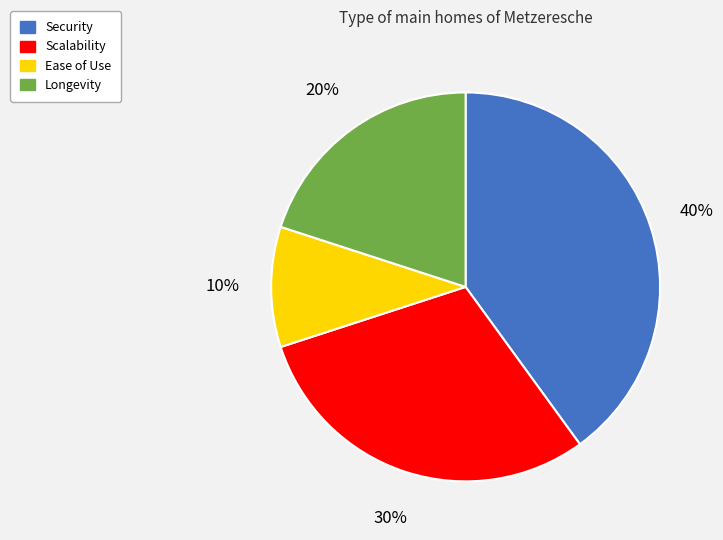

The Longevity slice represents 20% of the pie. True or false?

True